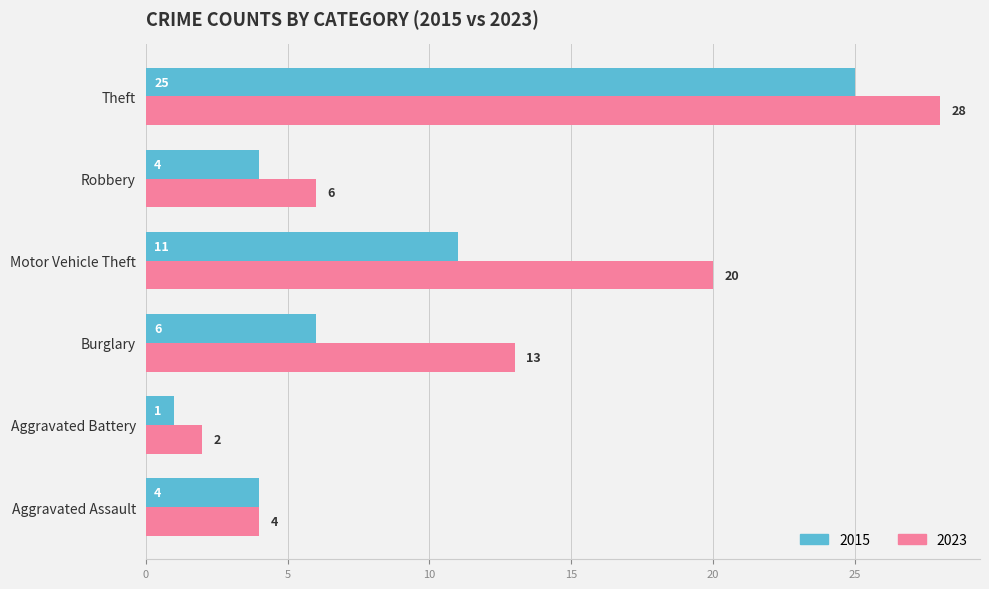

What are all the series names shown in the legend?

2015, 2023